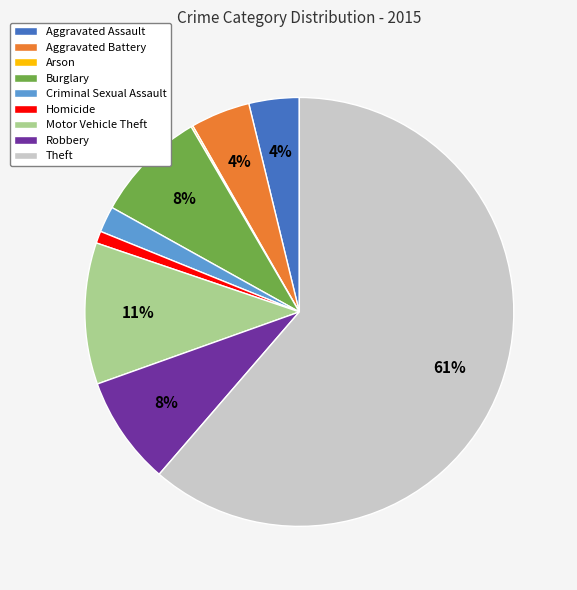

To the nearest percent, what percentage of the pie is Criminal Sexual Assault?

2%